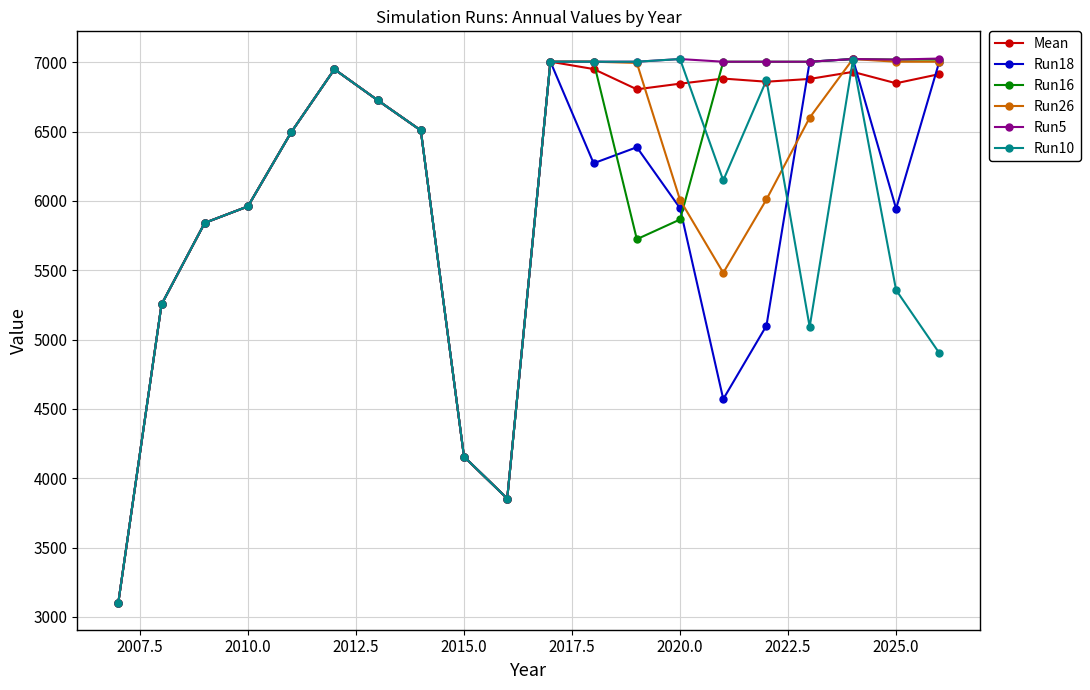

What is the greatest value displayed?

7027.3